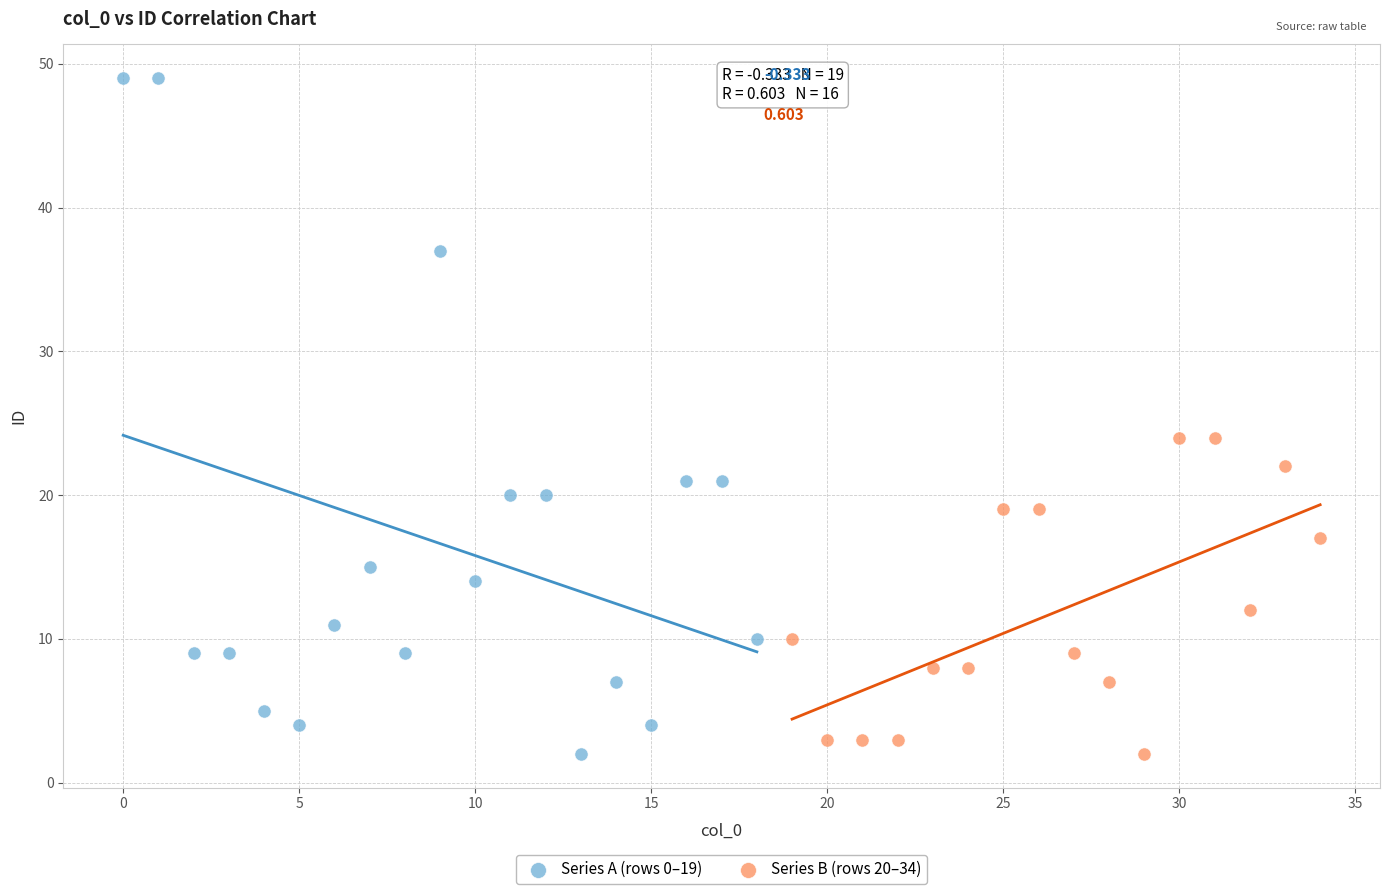

Which series has the largest Y range (max minus min)?

Series A (rows 0–19)